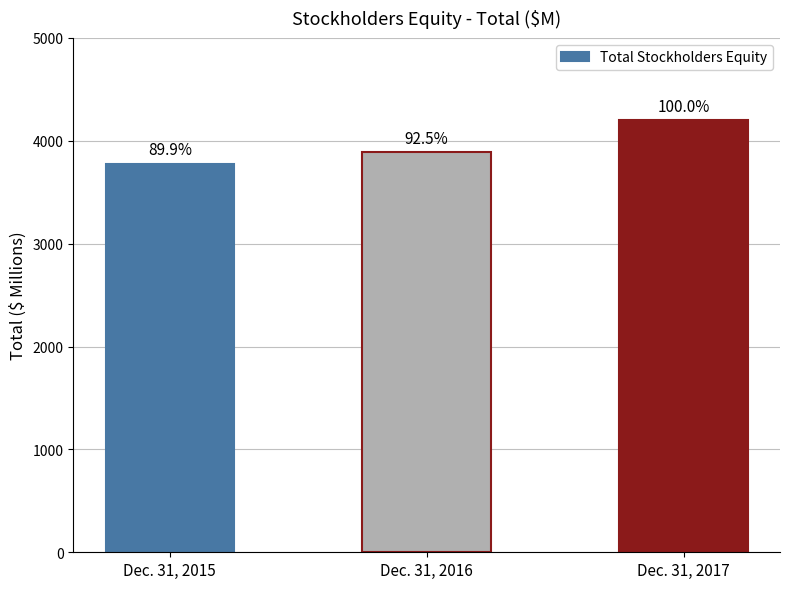

How many bars are there in total?

3